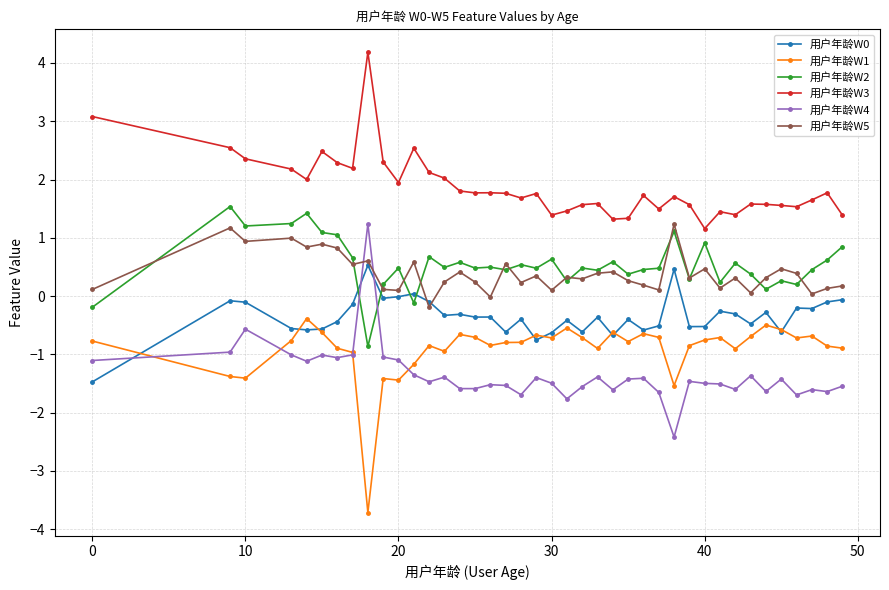

True or false: 用户年龄W3 and 用户年龄W1 intersect in this chart.

False